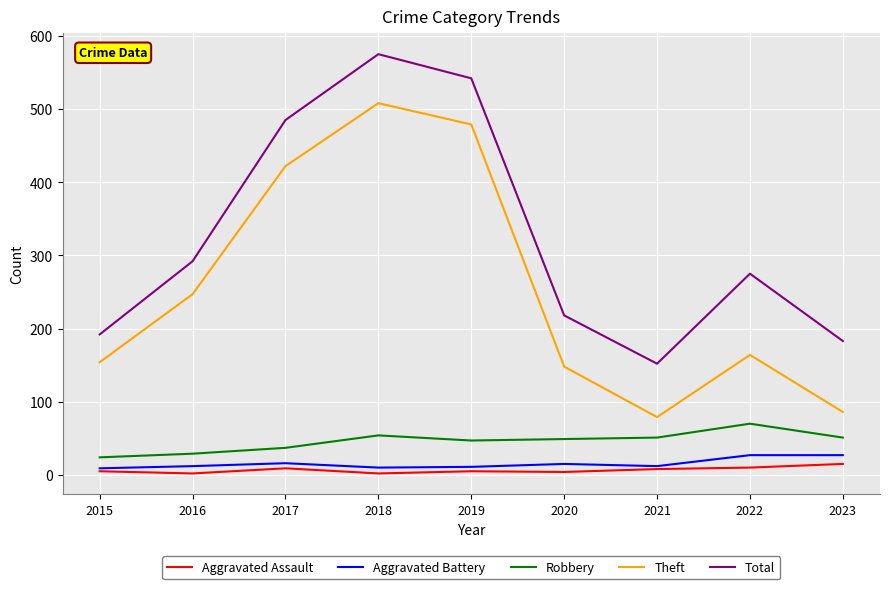

Which label corresponds to the largest value in the chart?

2018